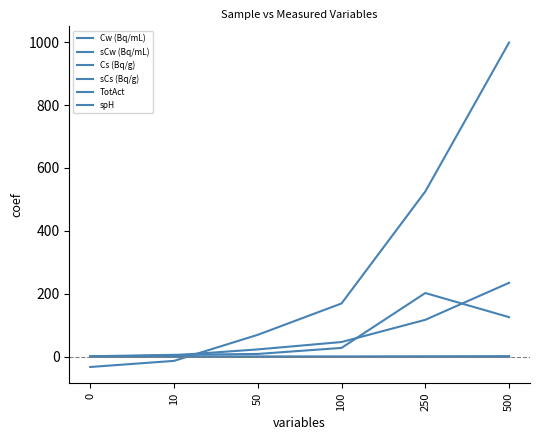

Where does the sCs (Bq/g) series first go above 28?

100